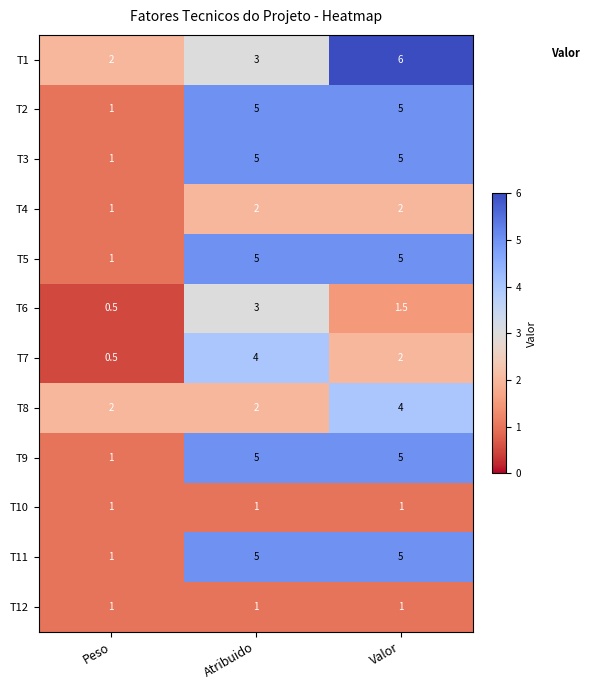

At which category is the sum across all series the highest?

Valor